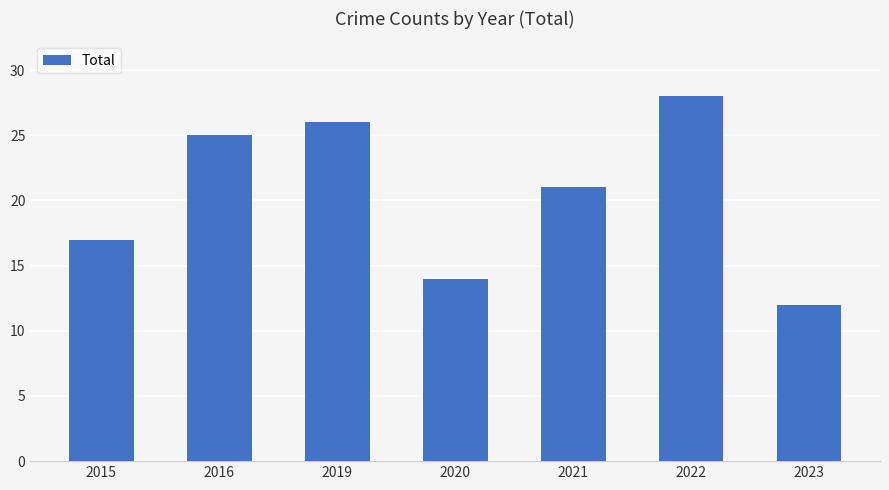

Rank the categories by value from lowest to highest.

2023, 2020, 2015, 2021, 2016, 2019, 2022